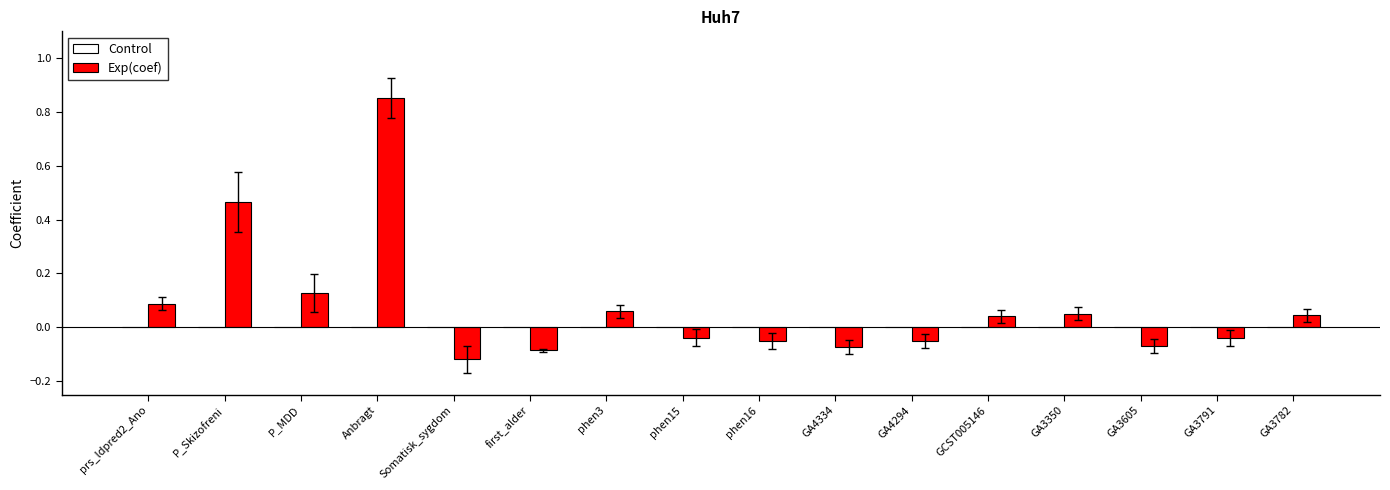

At which category does the chart reach its peak across all series?

Anbragt